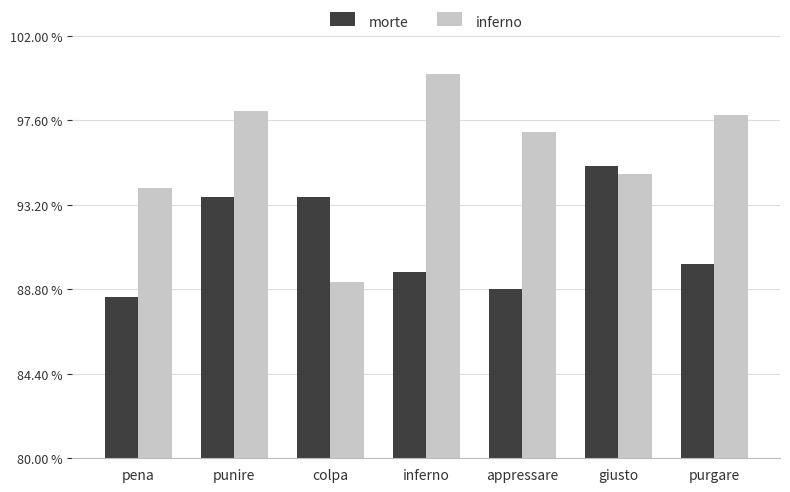

List the labels in order of inferno value, largest first.

inferno, punire, purgare, appressare, giusto, pena, colpa